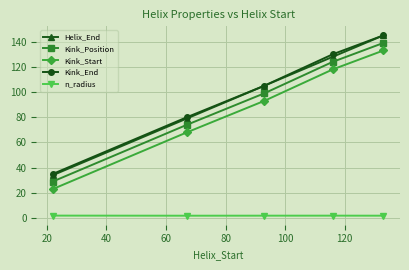

What is the difference between the second highest and second lowest values in the Helix_End series?

49.0